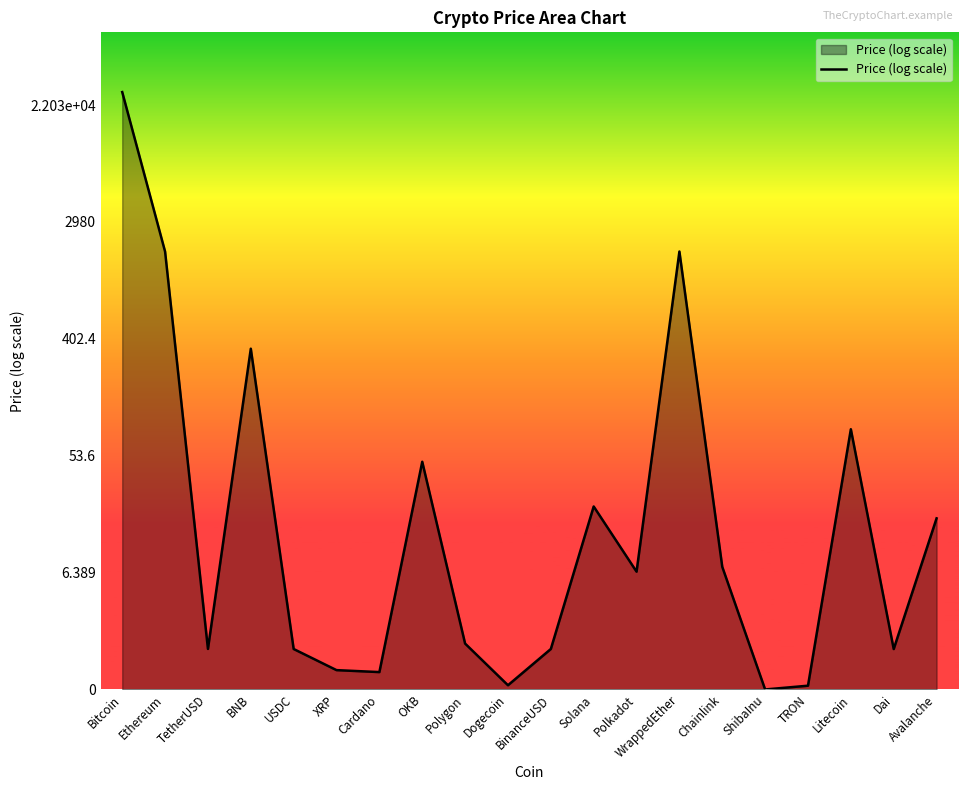

Between Bitcoin and TRON, which is larger?

Bitcoin